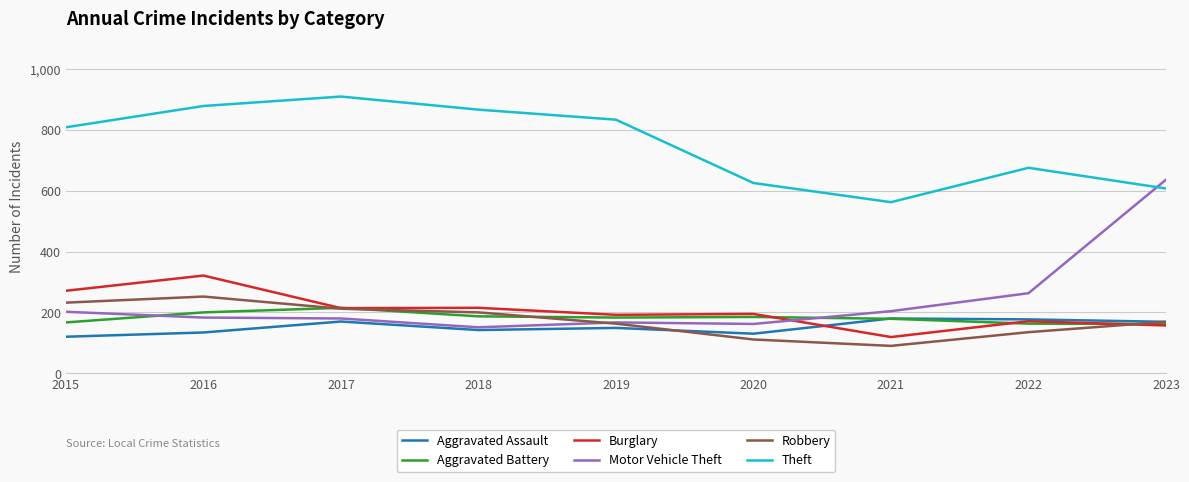

Which series has the widest spread of values?

Motor Vehicle Theft